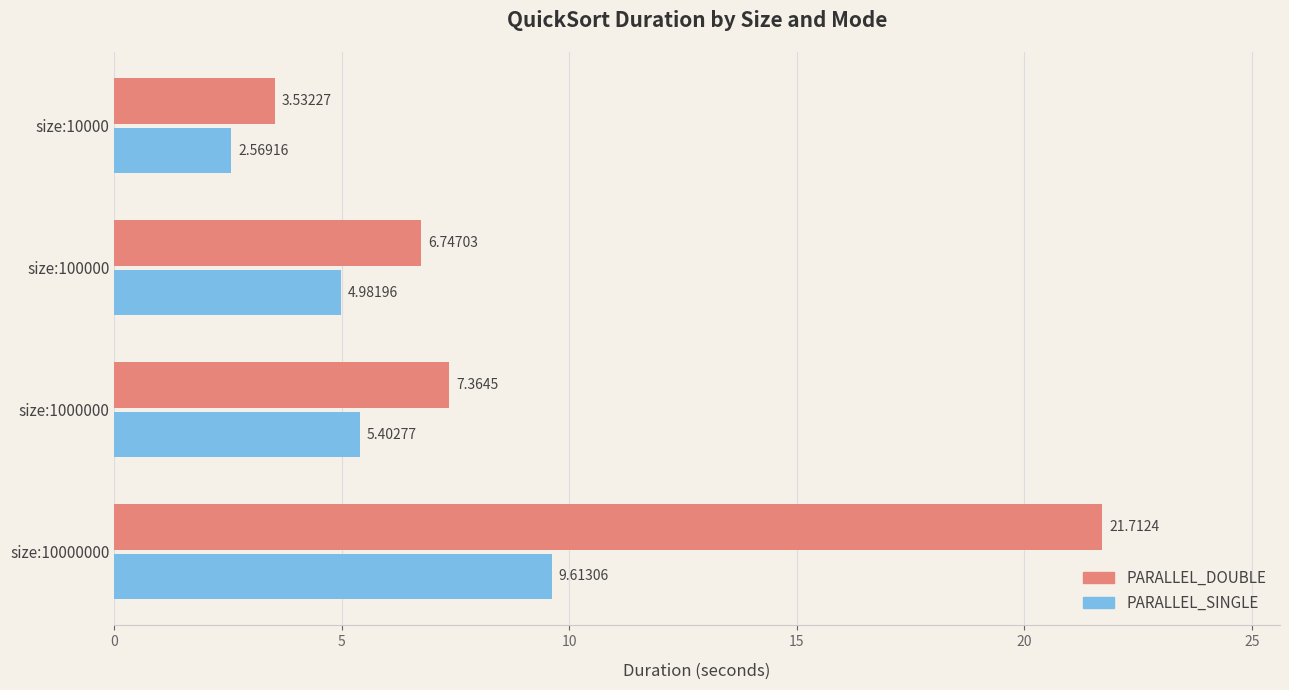

List the labels in order of PARALLEL_SINGLE value, largest first.

size:10000000, size:1000000, size:100000, size:10000